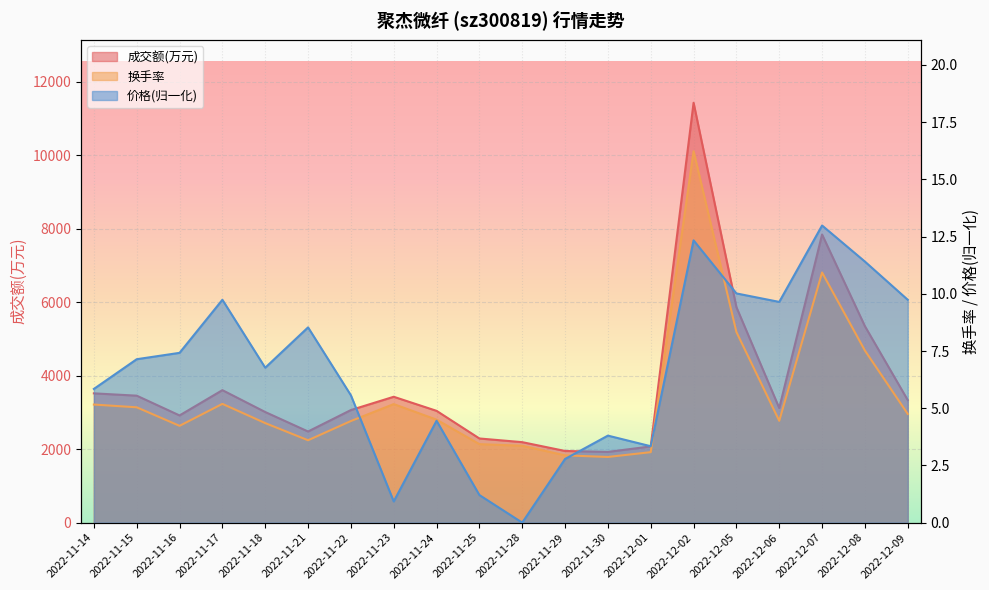

At which category does 换手率 reach its first local peak?

2022-11-17